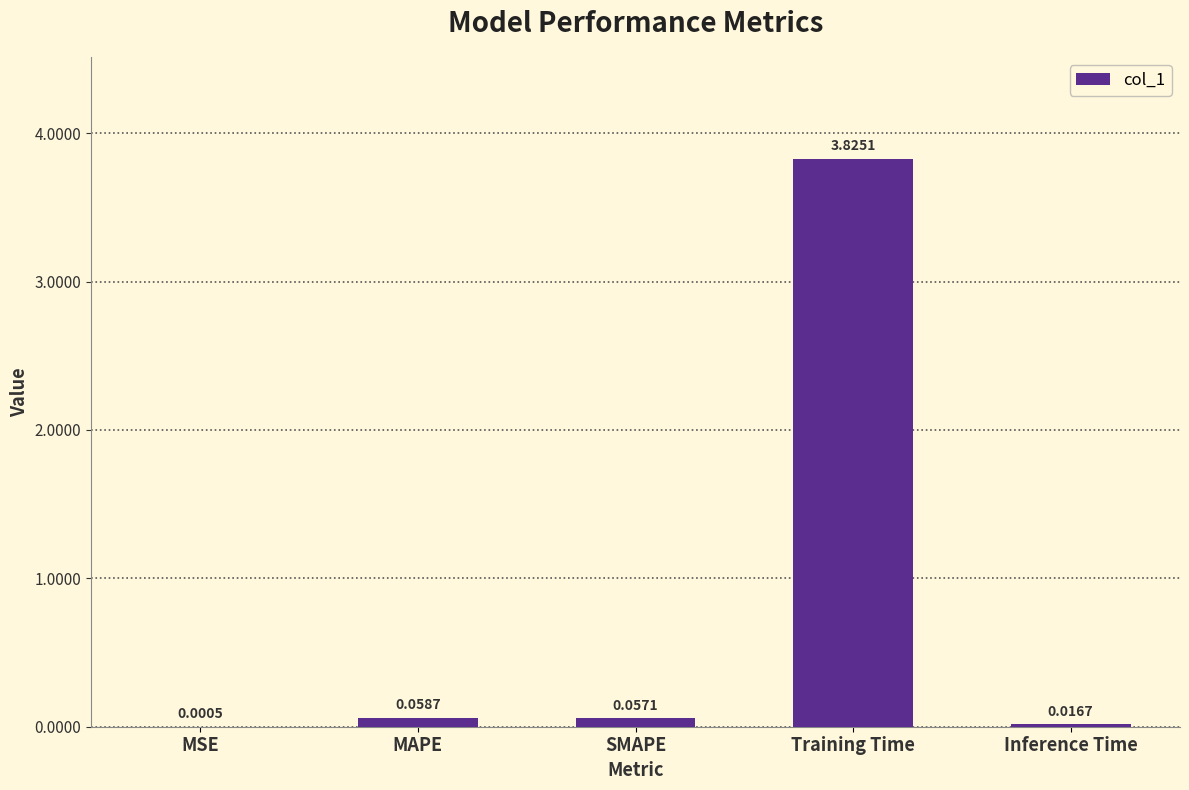

Which category has the highest value across all series?

Training Time